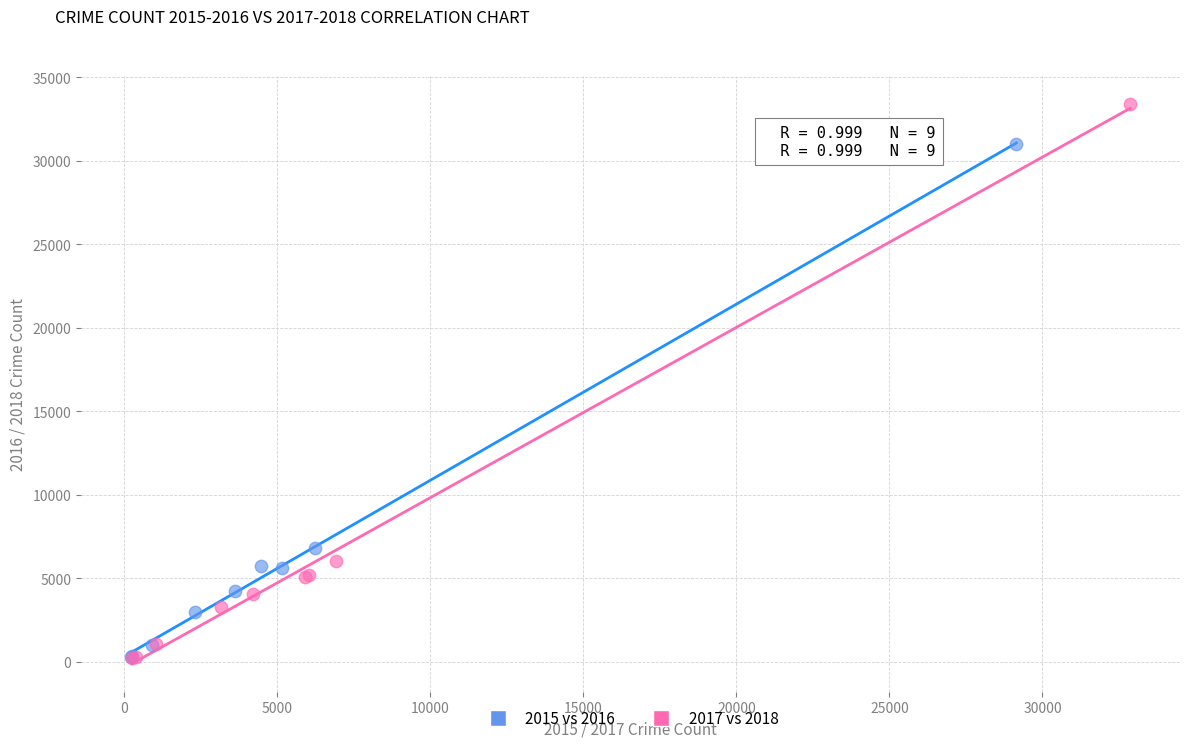

Which series has the largest Y range (max minus min)?

2017 vs 2018